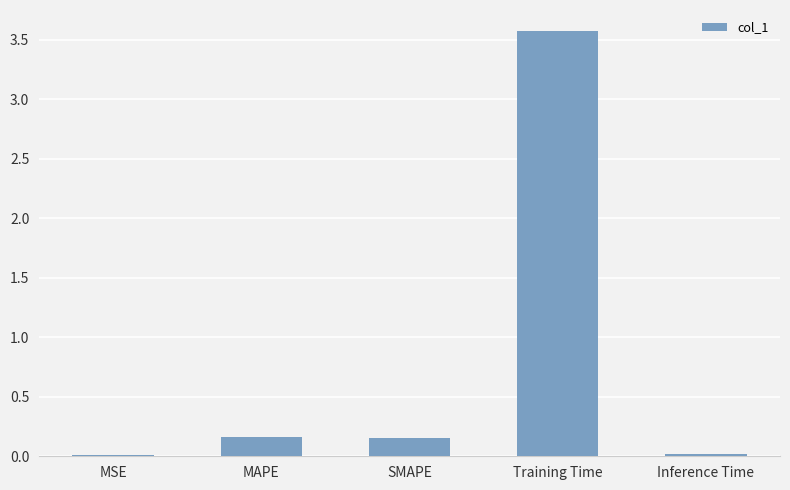

Which label corresponds to the largest value in the chart?

Training Time